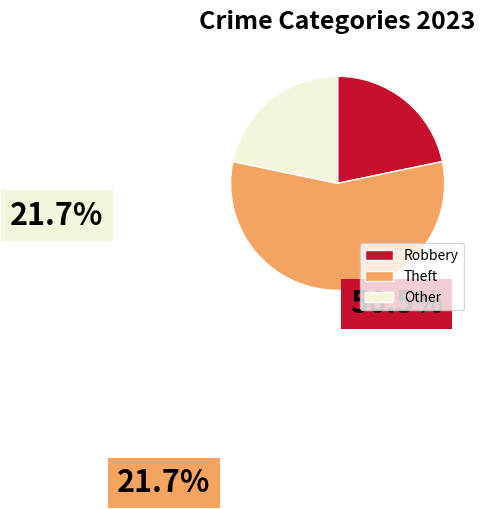

Does Robbery account for over 50% of the chart?

No